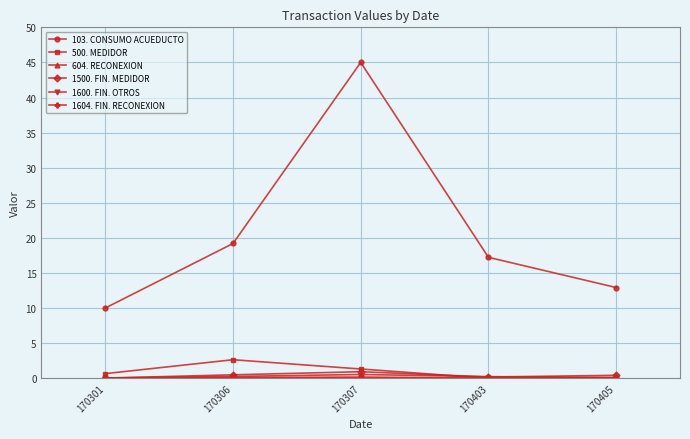

In 500. MEDIDOR, how many points are higher than both neighbors (excluding endpoints)?

1